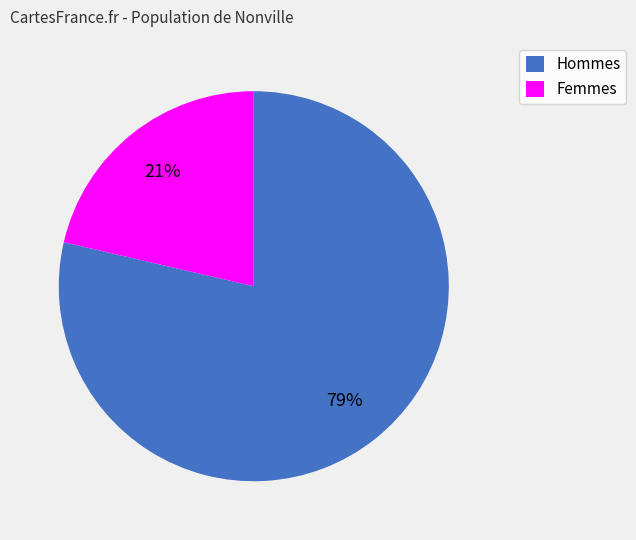

Does any single category account for the majority?

Yes